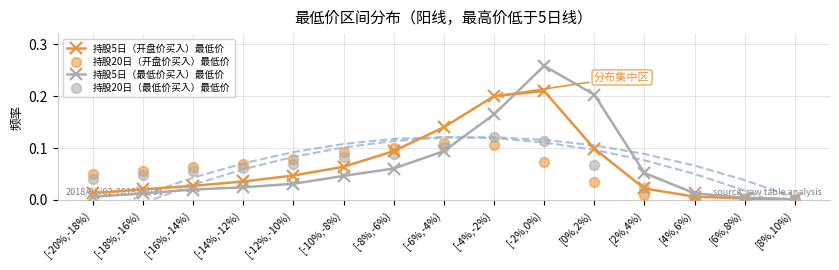

At which category is the sum across all series the highest?

[-2%,0%)